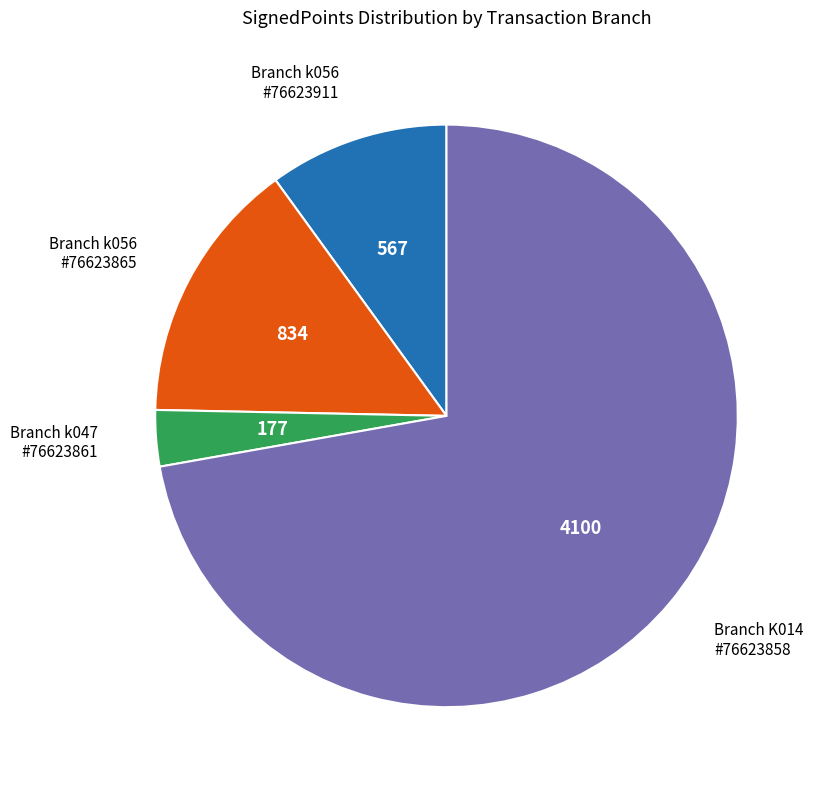

Does any single category account for the majority?

Yes